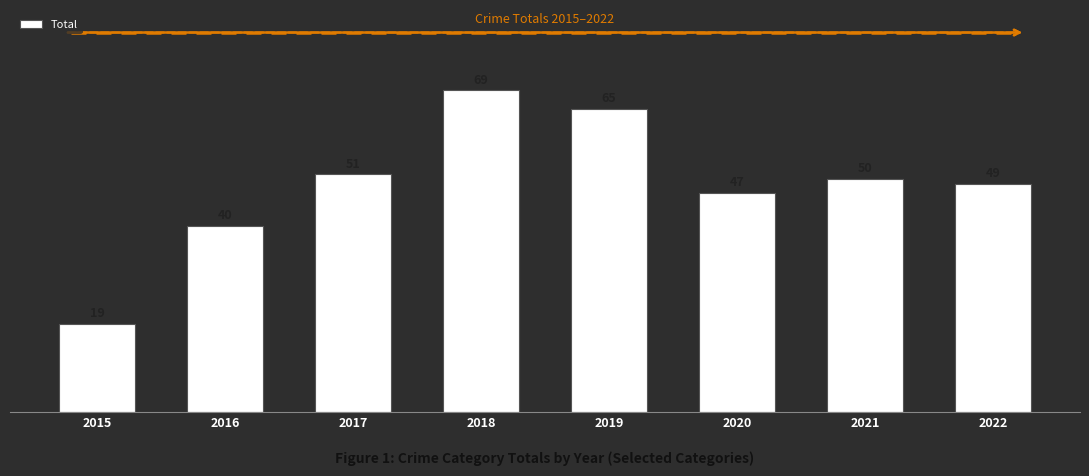

True or false: the data shows 69 at 2018.

True